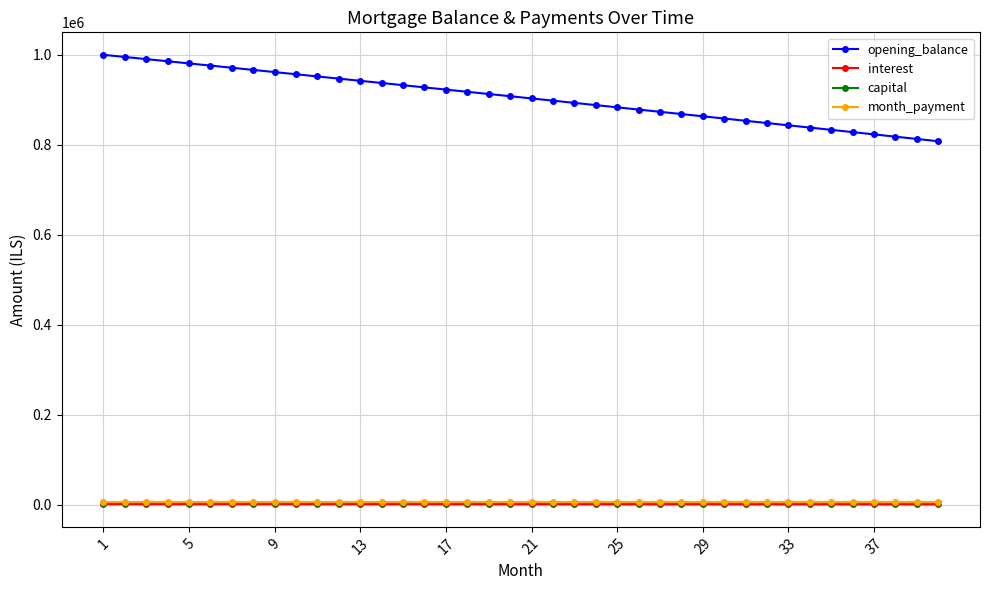

True or false: interest and opening_balance cross at least once.

False